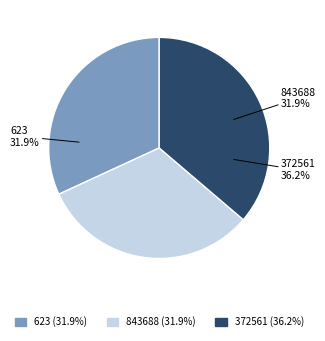

How many slices are in this pie chart?

3